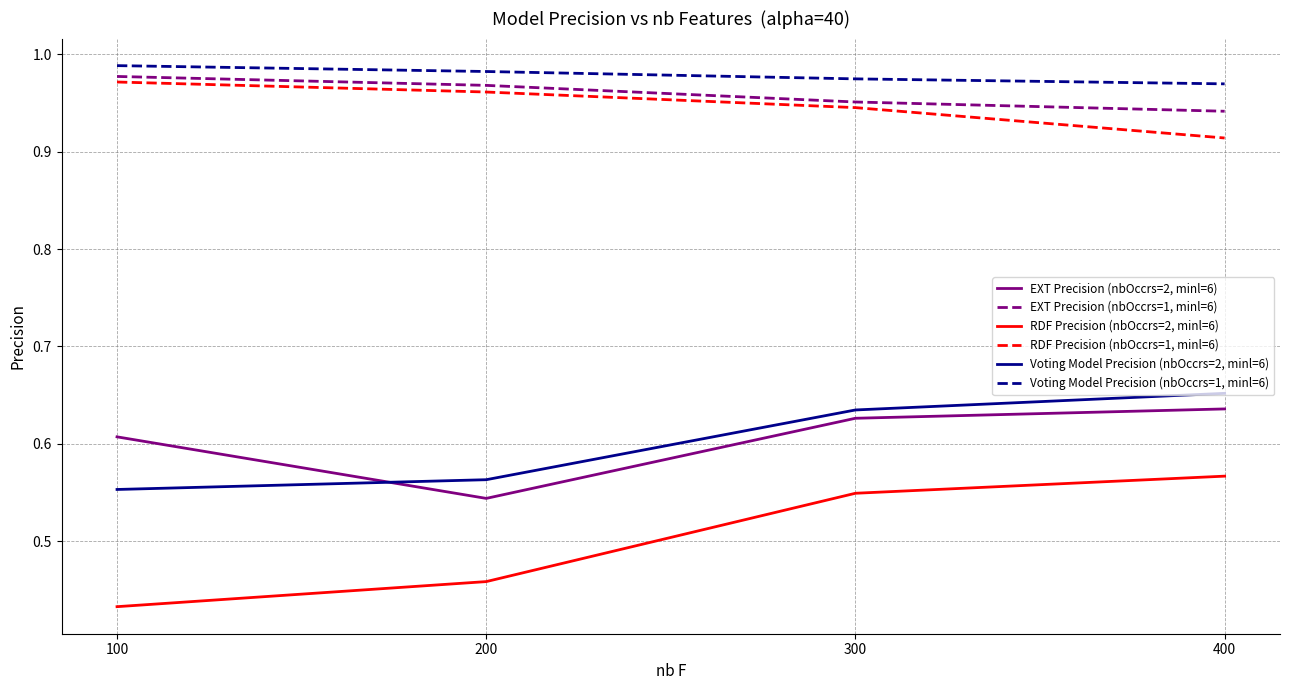

At which label is RDF Precision (nbOccrs=2, minl=6) closest to 0?

100